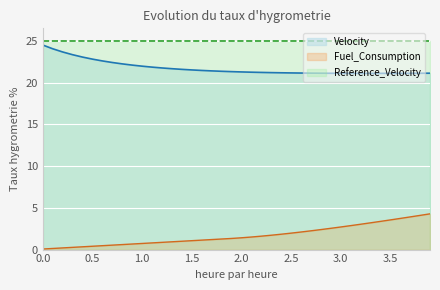

List the labels in order of Fuel_Consumption value, largest first.

3.9, 3.8, 3.7, 3.6, 3.5, 3.4, 3.3, 3.2, 3.1, 3.0, 2.9, 2.8, 2.7, 2.6, 2.5, 2.4, 2.3, 2.2, 2.1, 2.0, 1.9, 1.8, 1.7, 1.6, 1.5, 1.4, 1.3, 1.2, 1.1, 1.0, 0.9, 0.8, 0.7, 0.6, 0.5, 0.4, 0.3, 0.2, 0.1, 0.0